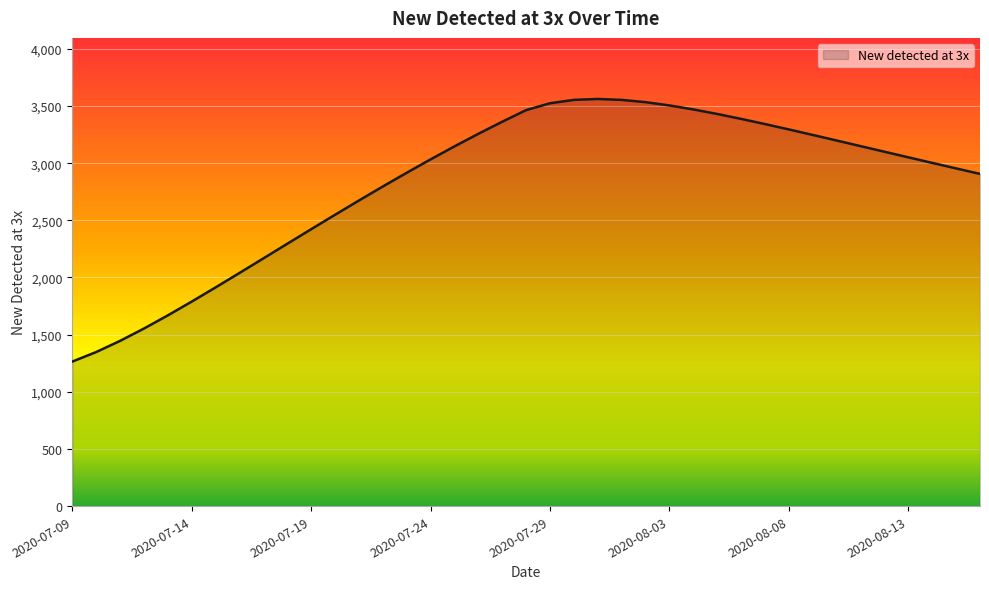

What is the greatest value displayed?

3562.1